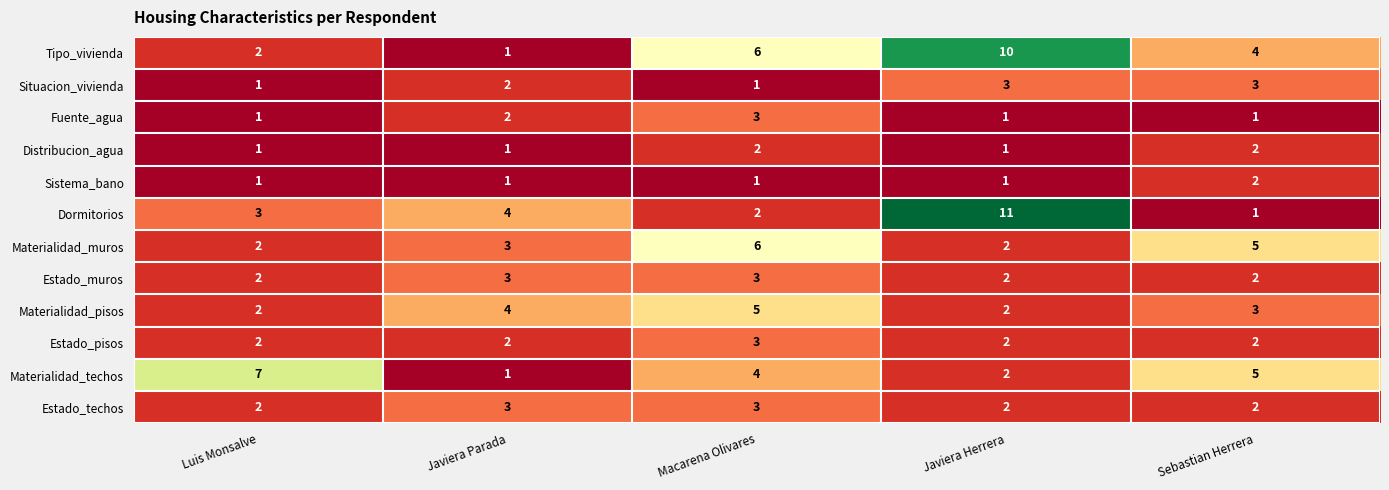

What is the total value across all series at Javiera Herrera?

39